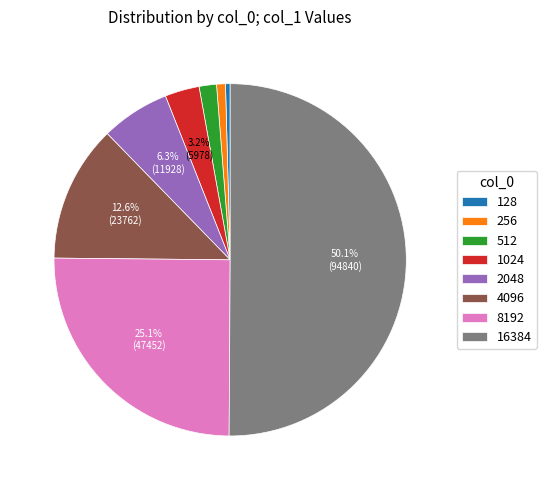

Which slice is the largest?

16384